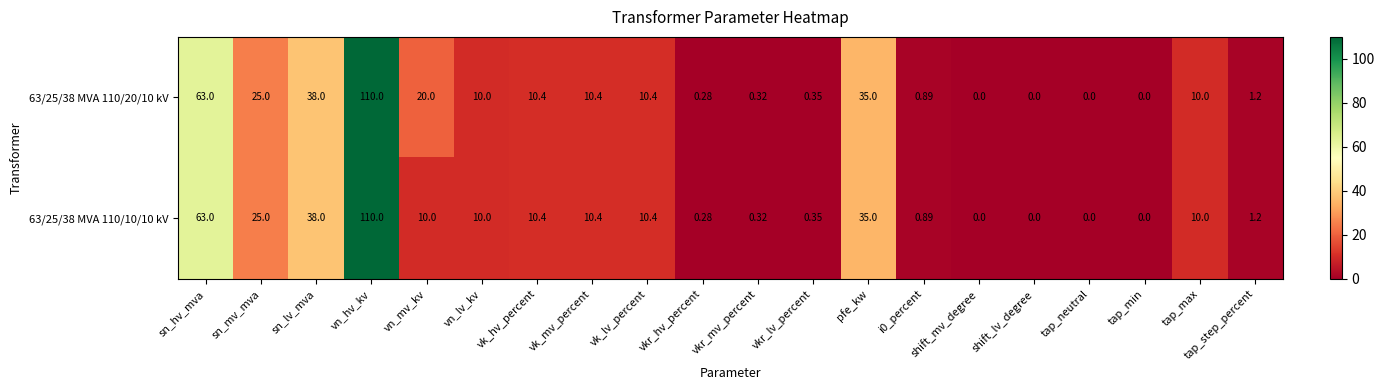

Where is 63/25/38 MVA 110/20/10 kV nearest to the value 55?

sn_hv_mva